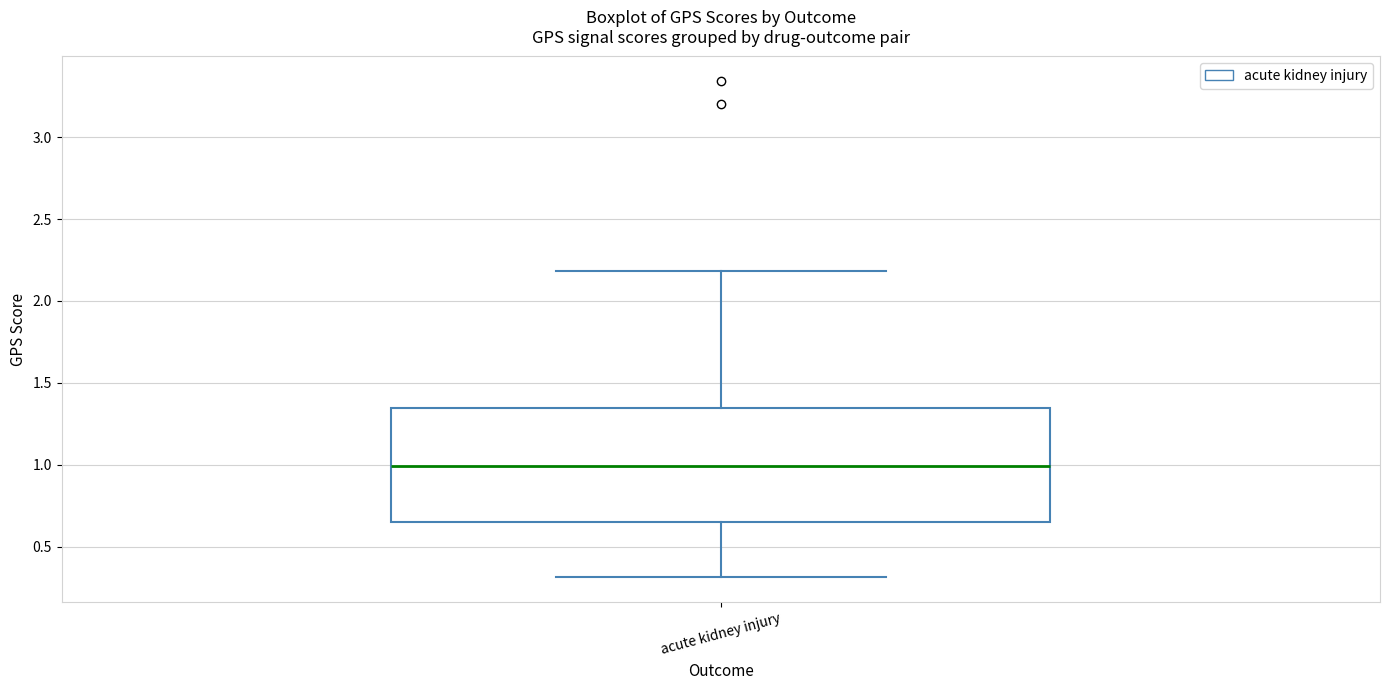

Transcribe this box plot: give where the median line is, the range the box spans, and where the two whiskers end, as read against the y-axis. The values are not printed on the chart, so give them approximately, as read against the axis.

median 1.00, box 0.65 to 1.35, whiskers 0.30 to 2.20